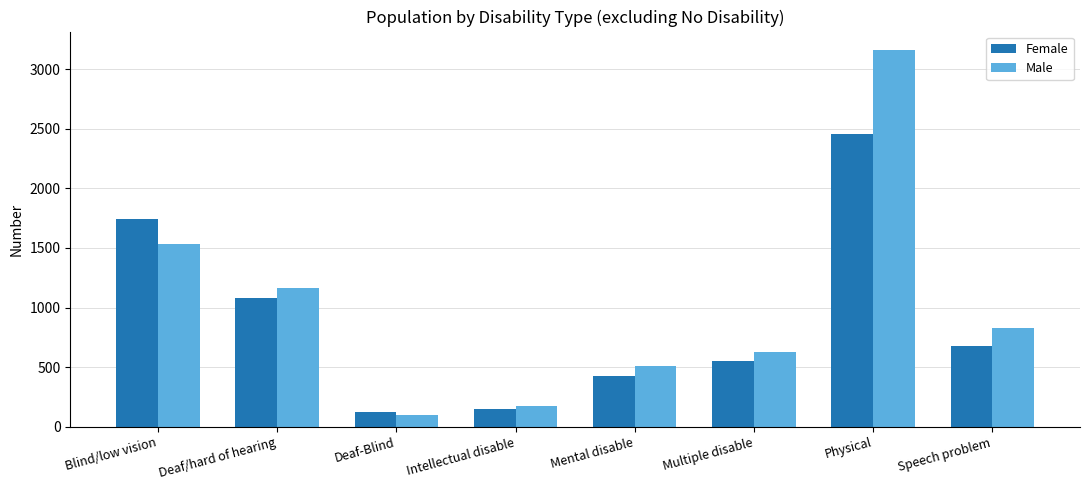

What is the average value of the Female series?

901